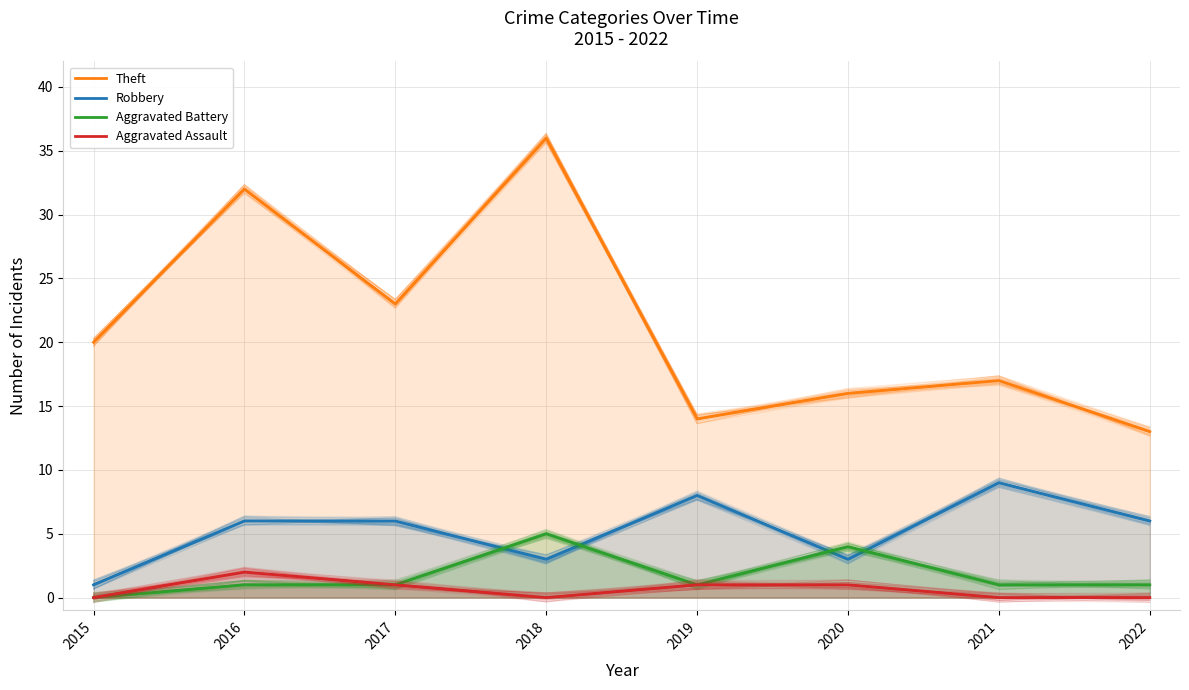

True or false: Theft and Aggravated Battery intersect in this chart.

False